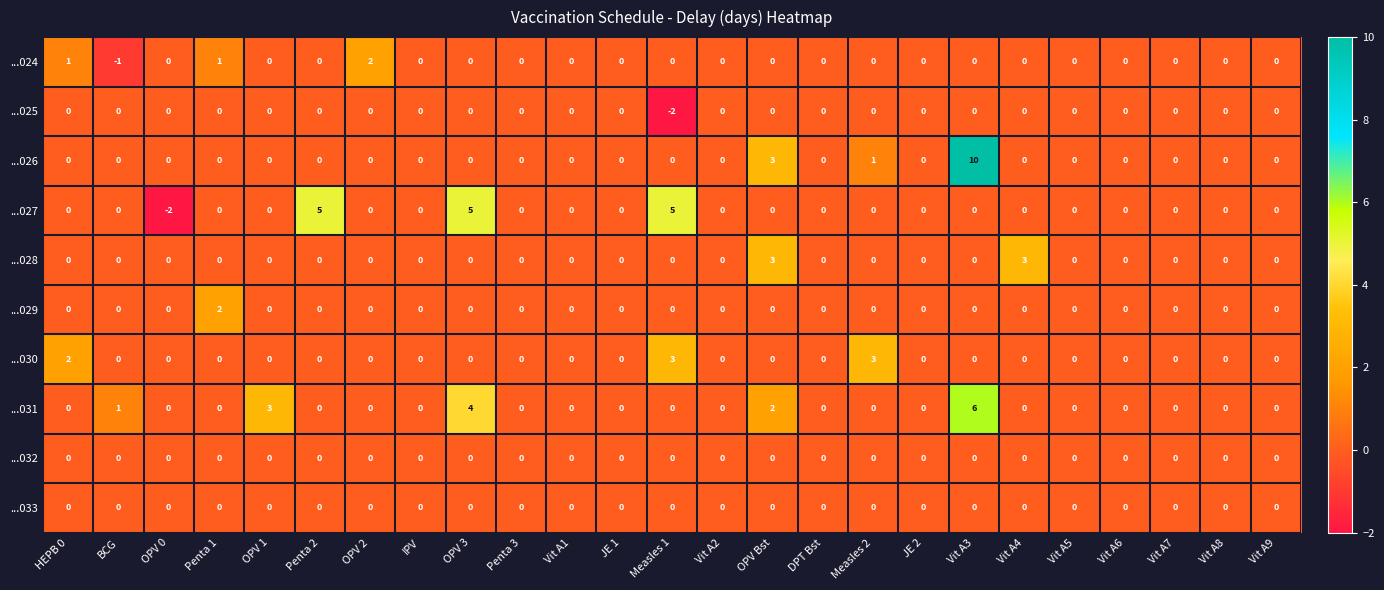

Is the value of ...024 at OPV 2 greater than the value of ...032 at DPT Bst?

Yes